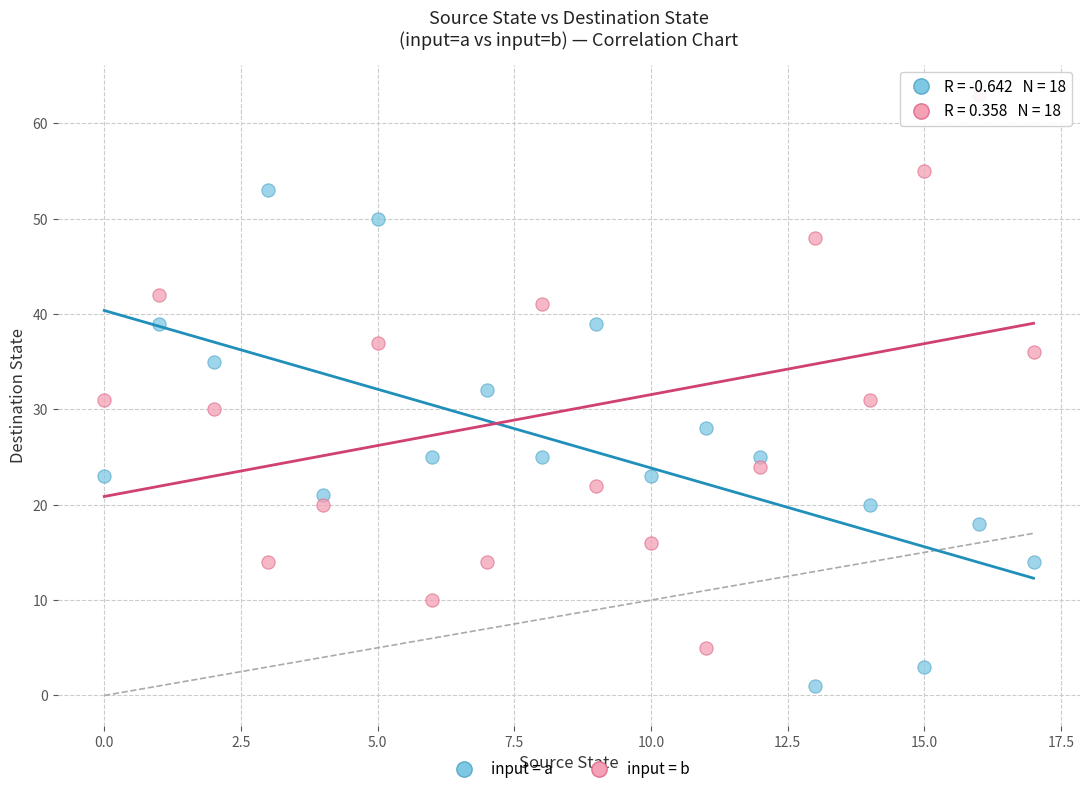

Across all data points, what is the range of Y values (max minus min)?

62